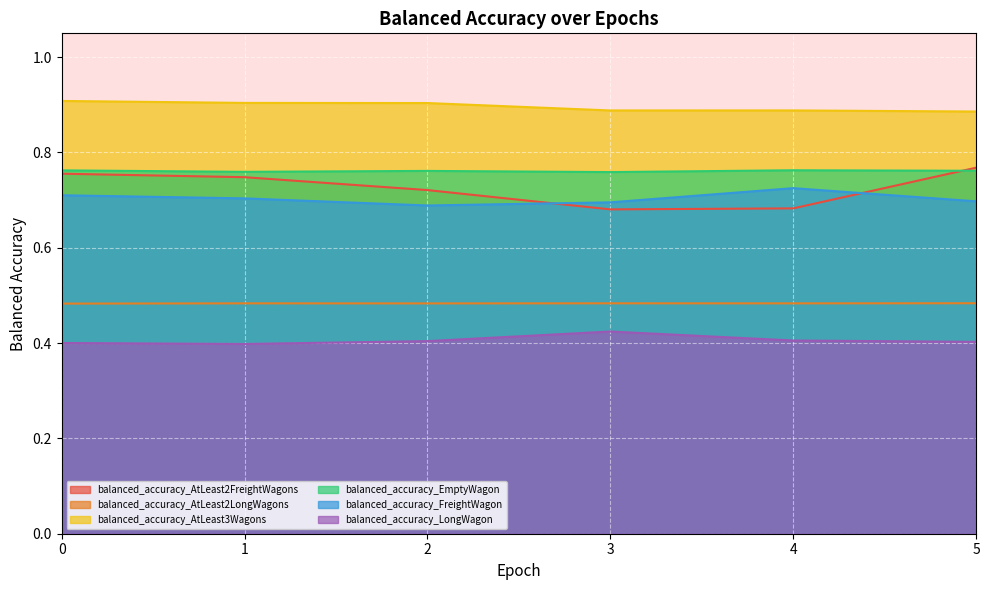

True or false: balanced_accuracy_LongWagon and balanced_accuracy_AtLeast2LongWagons intersect in this chart.

False